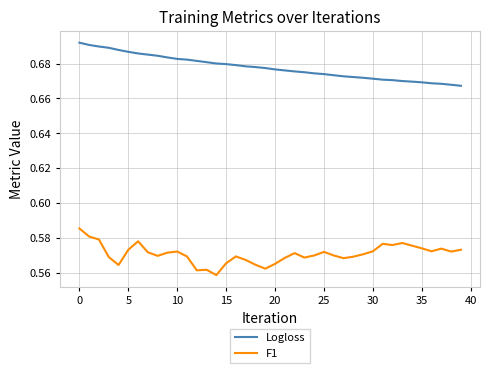

Rank the series by their average value, from lowest to highest.

F1, Logloss